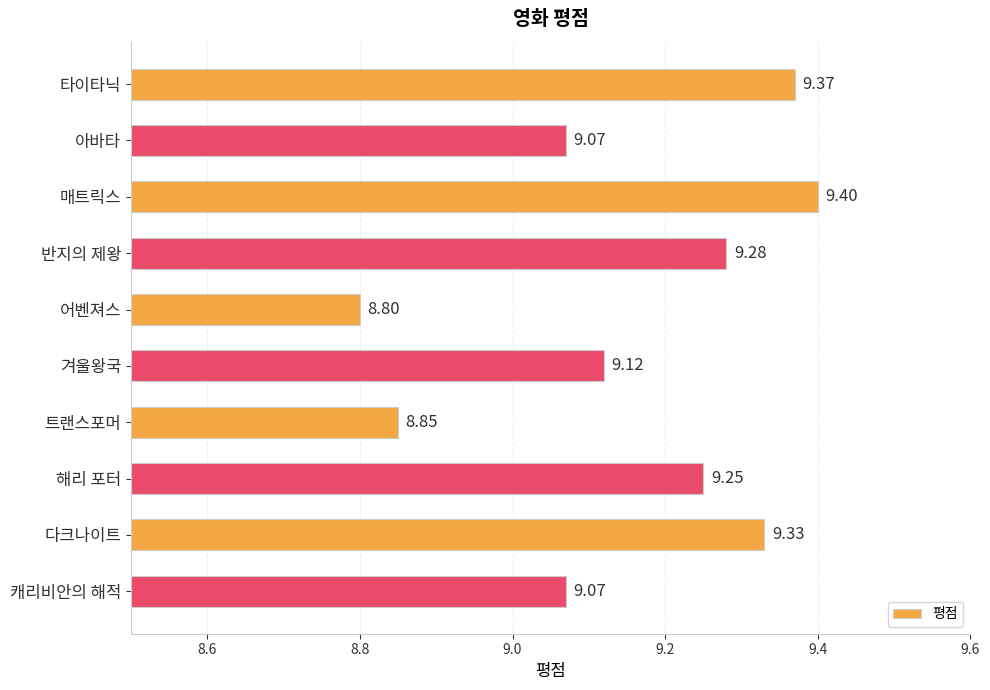

What is the label of the 7th bar from the top?

트랜스포머